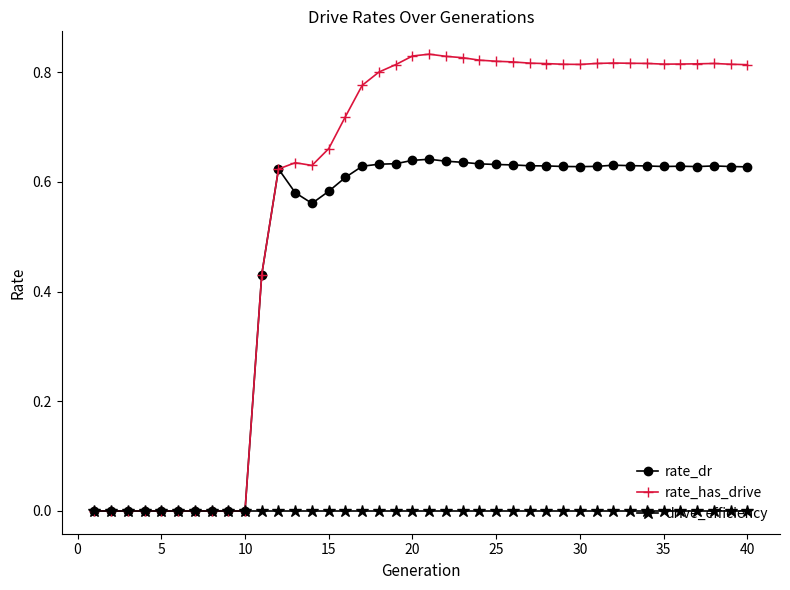

Rank the series by their average value, from lowest to highest.

drive_efficiency, rate_dr, rate_has_drive